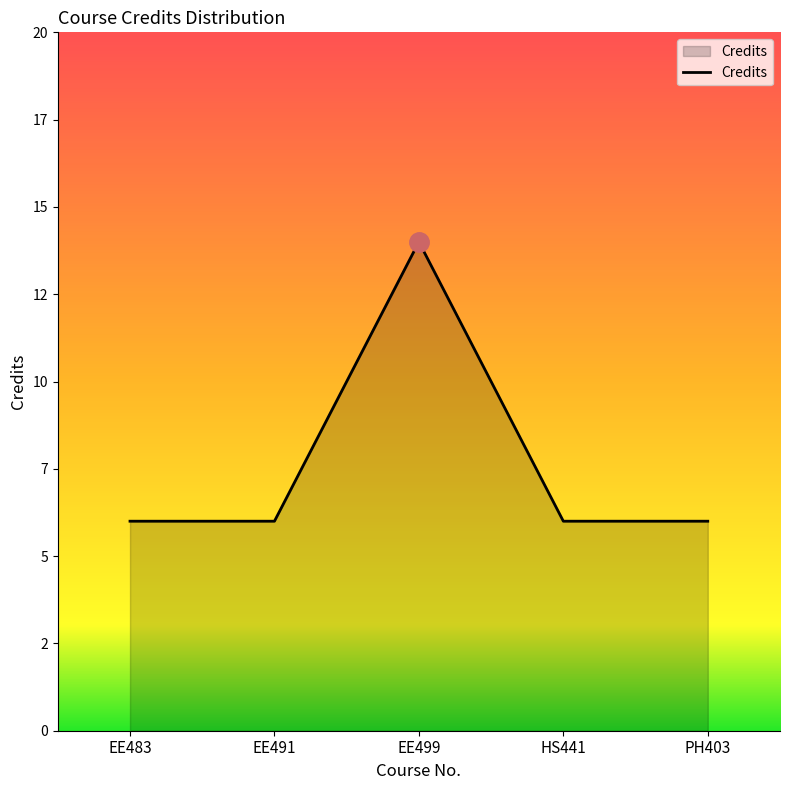

Between PH403 and HS441, which is larger?

PH403